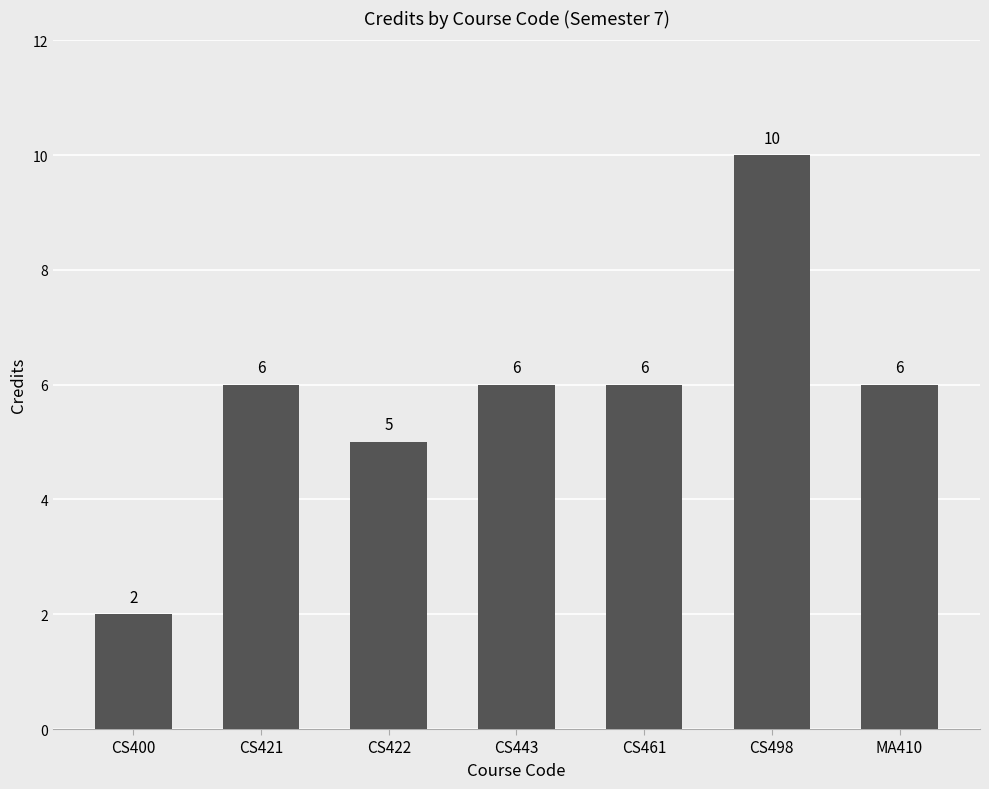

The value at CS400 is 3. True or false?

False